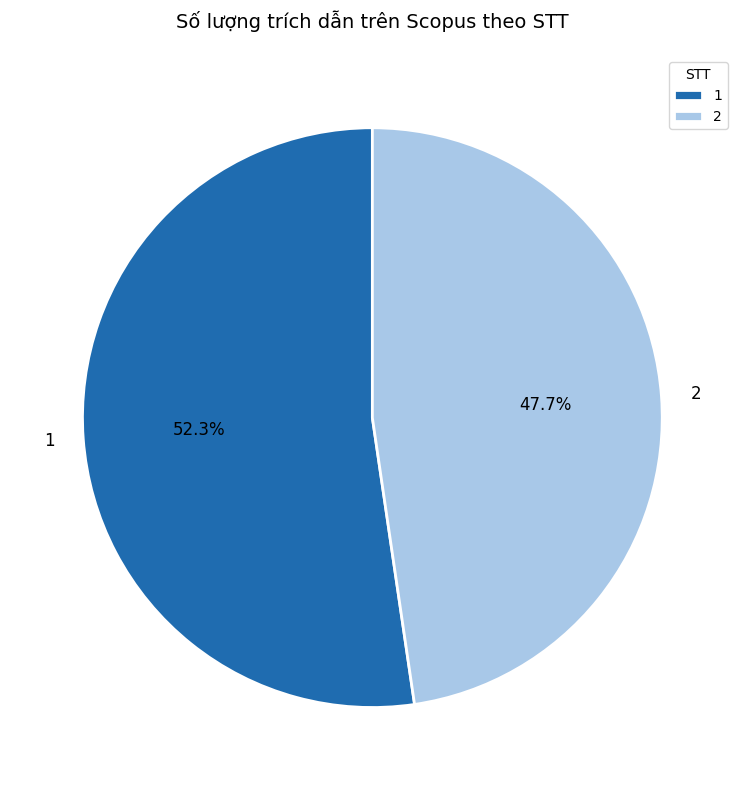

Between 1 and 2, which is larger?

1